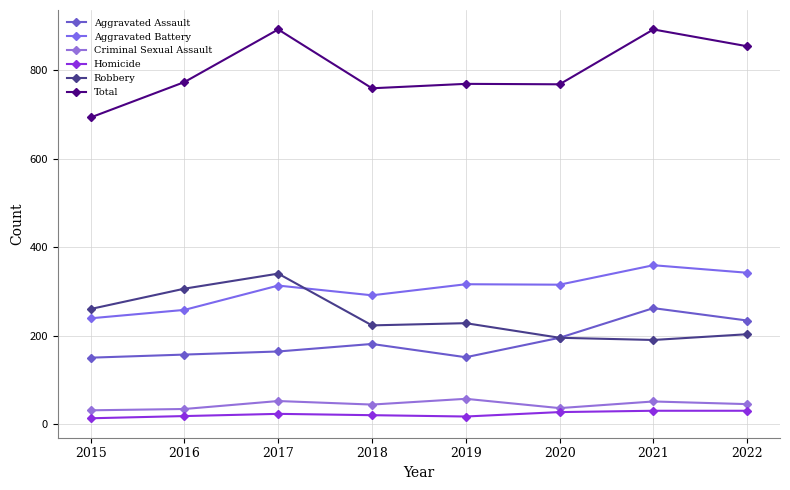

How many distinct data groups are displayed?

6